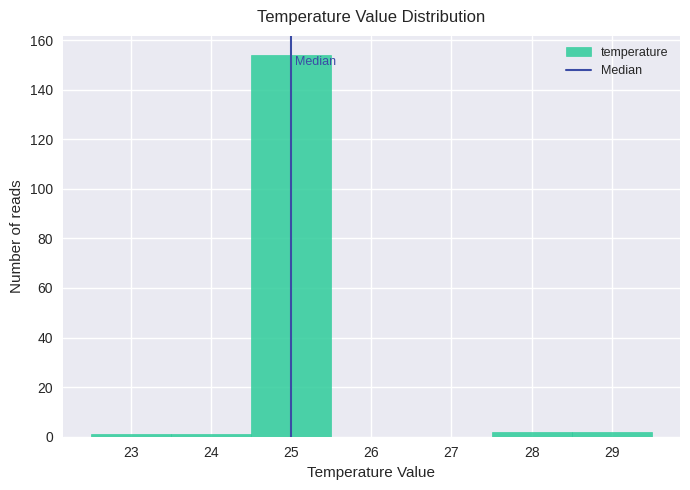

Reading left to right, list every bar in this chart as the range it spans on the x-axis followed by its height. The values are not printed on the chart, so give them approximately, as read against the axis.

22.5 to 23.5: under 2
23.5 to 24.5: under 2
24.5 to 25.5: 154
25.5 to 26.5: 0
26.5 to 27.5: 0
27.5 to 28.5: 2
28.5 to 29.5: 2